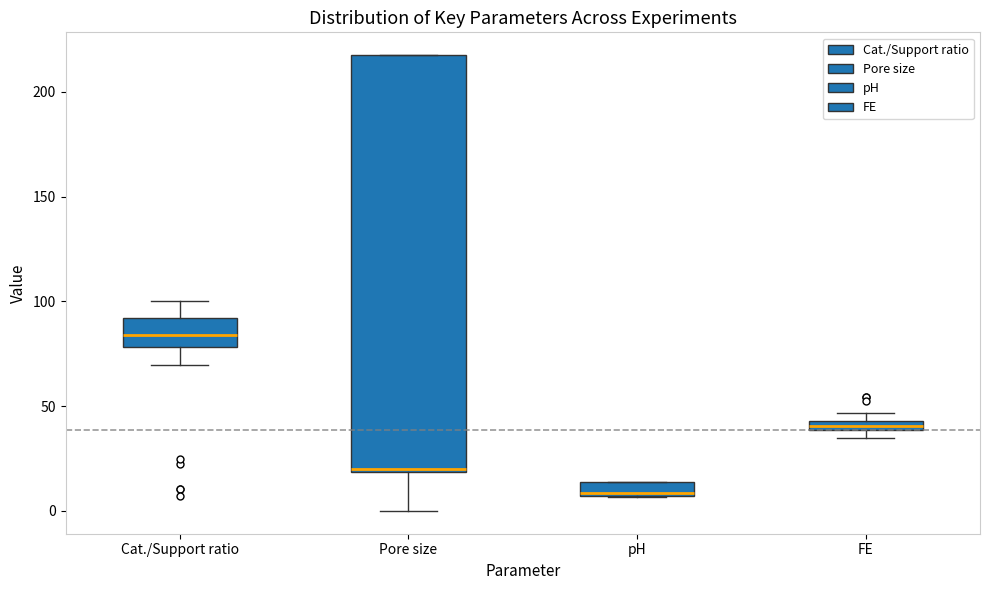

Which box's median line is the highest?

Cat./Support ratio